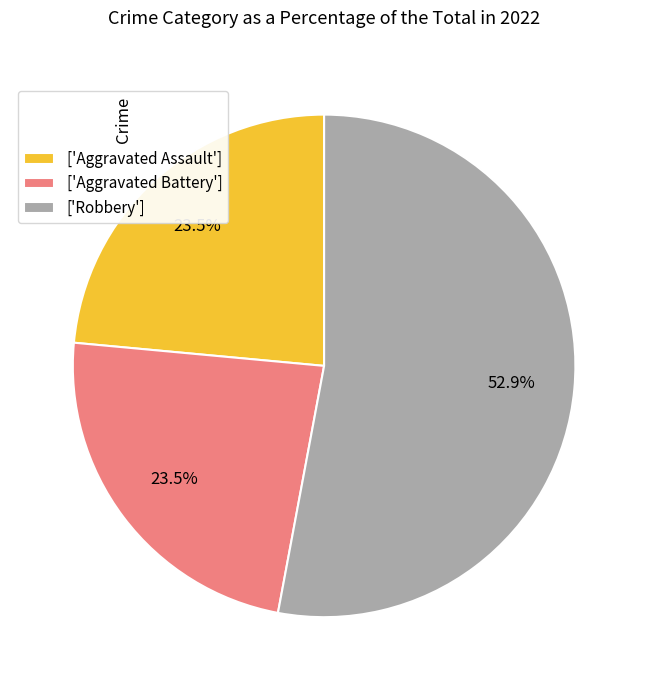

To the nearest percent, what is the difference between the largest and smallest slice percentages?

29%